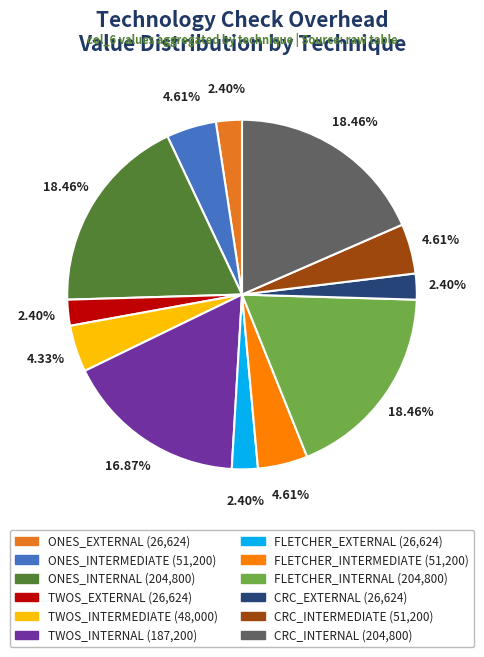

Is there a majority slice in this chart?

No